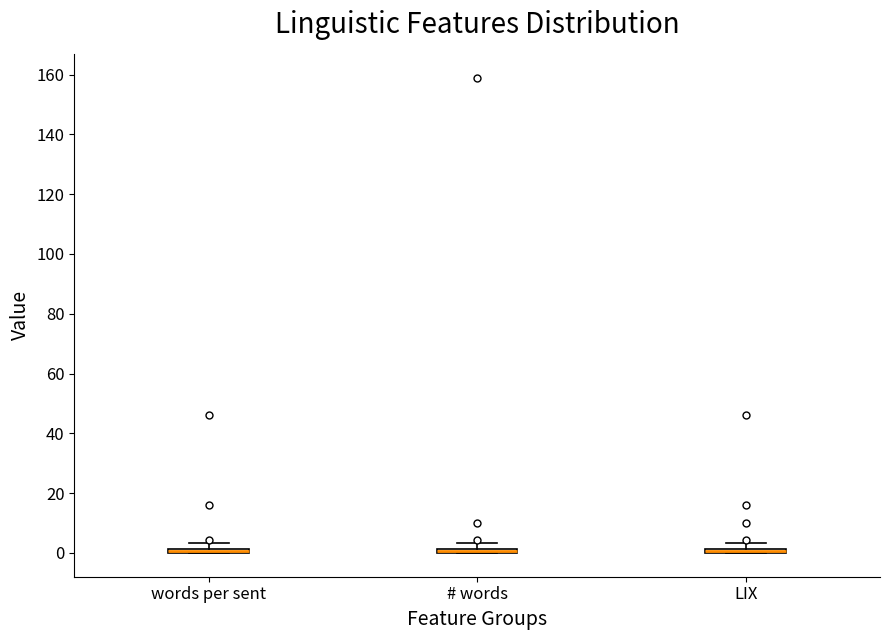

Where is the upper edge of the box for # words on the y-axis? The values are not printed on the chart, so give them approximately, as read against the axis.

2